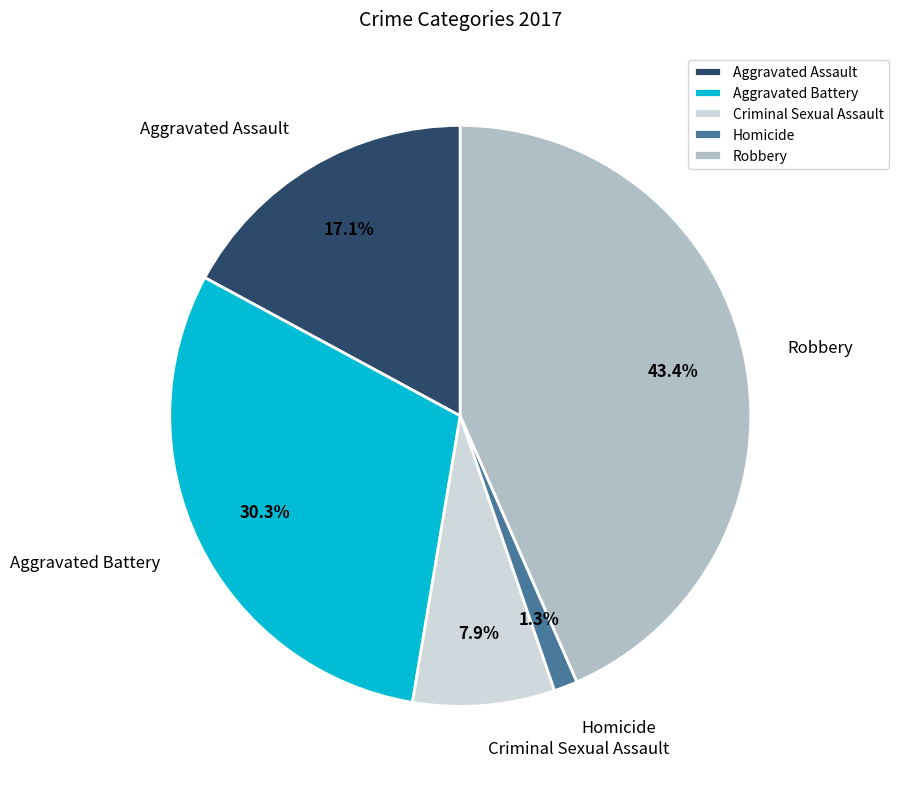

To the nearest percent, what percentage of the pie is Homicide?

1%